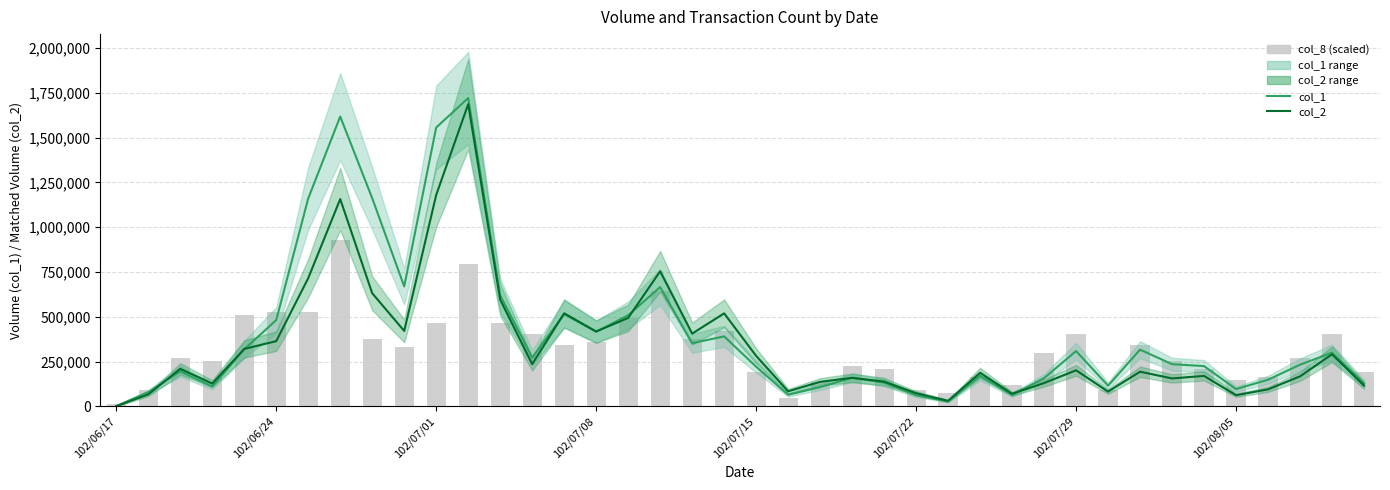

Which series changed the most between 8 and 16?

col_1